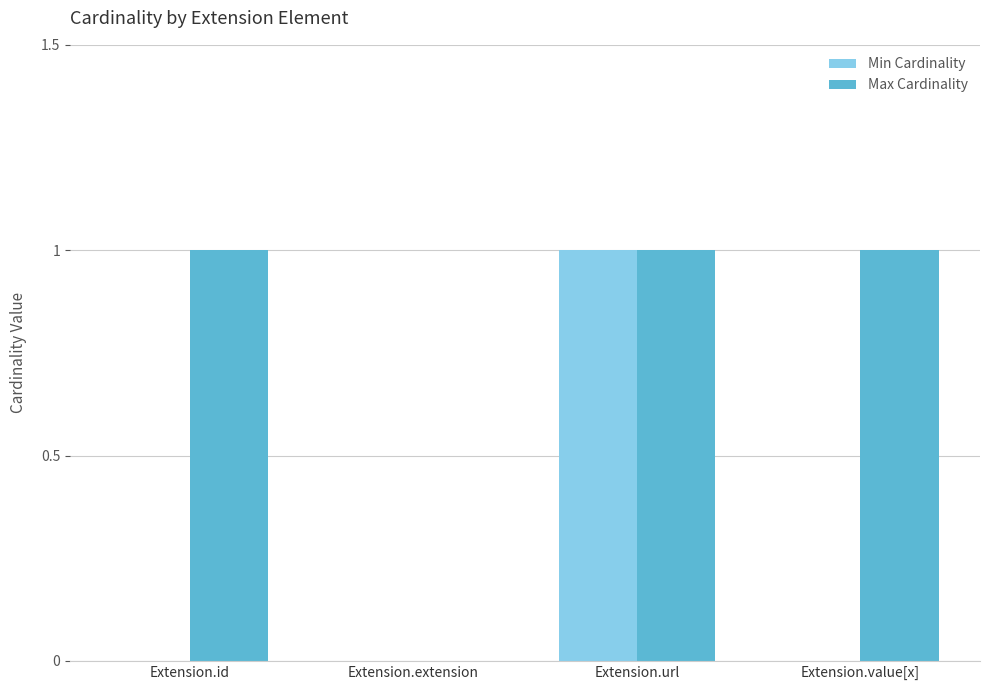

At which category is the sum across all series the highest?

Extension.url